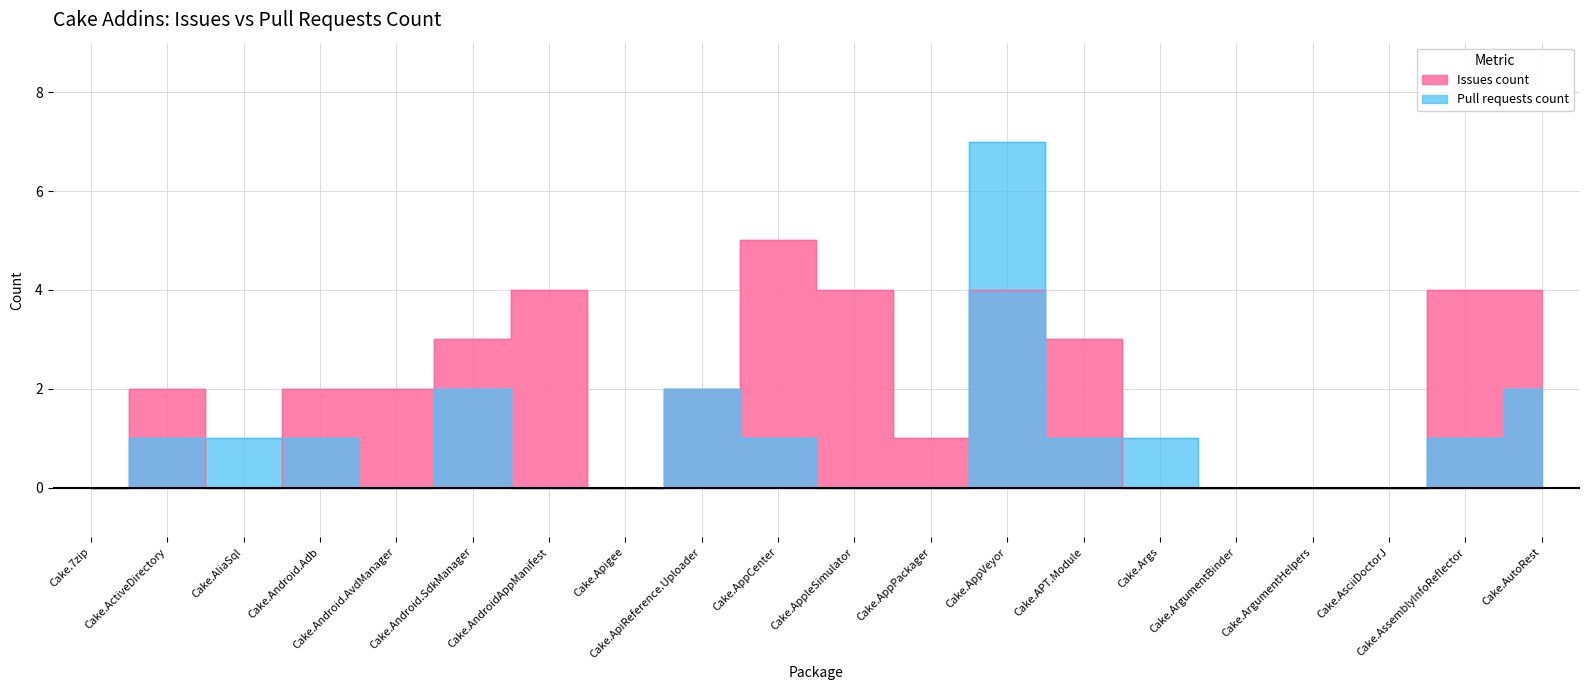

Reading left to right, what are all the values shown in this chart?

Issues count: Cake.7zip=0	Cake.ActiveDirectory=2	Cake.AliaSql=0	Cake.Android.Adb=2	Cake.Android.AvdManager=2	Cake.Android.SdkManager=3	Cake.AndroidAppManifest=4	Cake.Apigee=0	Cake.ApiReference.Uploader=2	Cake.AppCenter=5	Cake.AppleSimulator=4	Cake.AppPackager=1	Cake.AppVeyor=4	Cake.APT.Module=3	Cake.Args=0	Cake.ArgumentBinder=0	Cake.ArgumentHelpers=0	Cake.AsciiDoctorJ=0	Cake.AssemblyInfoReflector=4	Cake.AutoRest=4
Pull requests count: Cake.7zip=0	Cake.ActiveDirectory=1	Cake.AliaSql=1	Cake.Android.Adb=1	Cake.Android.AvdManager=0	Cake.Android.SdkManager=2	Cake.AndroidAppManifest=0	Cake.Apigee=0	Cake.ApiReference.Uploader=2	Cake.AppCenter=1	Cake.AppleSimulator=0	Cake.AppPackager=0	Cake.AppVeyor=7	Cake.APT.Module=1	Cake.Args=1	Cake.ArgumentBinder=0	Cake.ArgumentHelpers=0	Cake.AsciiDoctorJ=0	Cake.AssemblyInfoReflector=1	Cake.AutoRest=2